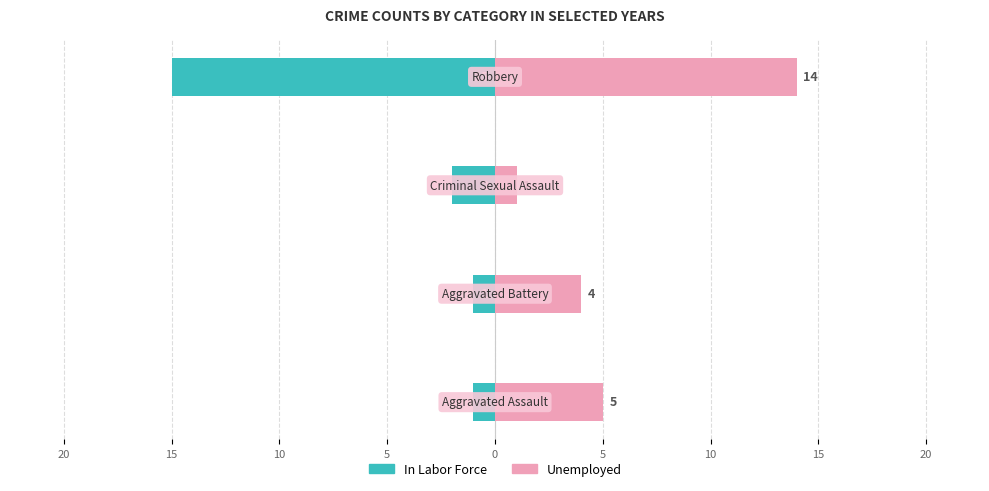

Reading right to left, transcribe all the data shown in this chart.

In Labor Force: 10=-15	15=-2	20=-1	25=-1
Unemployed: 10=14	15=1	20=4	25=5